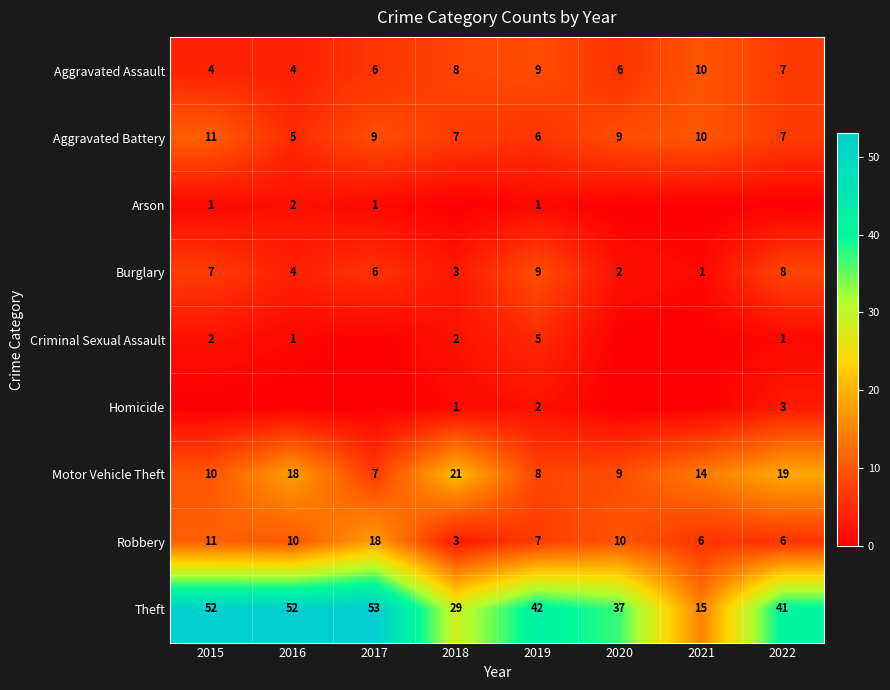

Is the value of Burglary at 2015 greater than the value of Robbery at 2017?

No